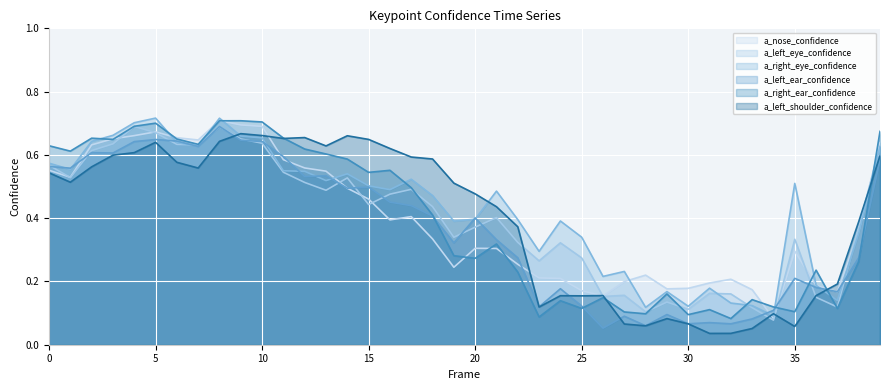

Where do a_right_ear_confidence and a_nose_confidence first cross each other?

2 and 3